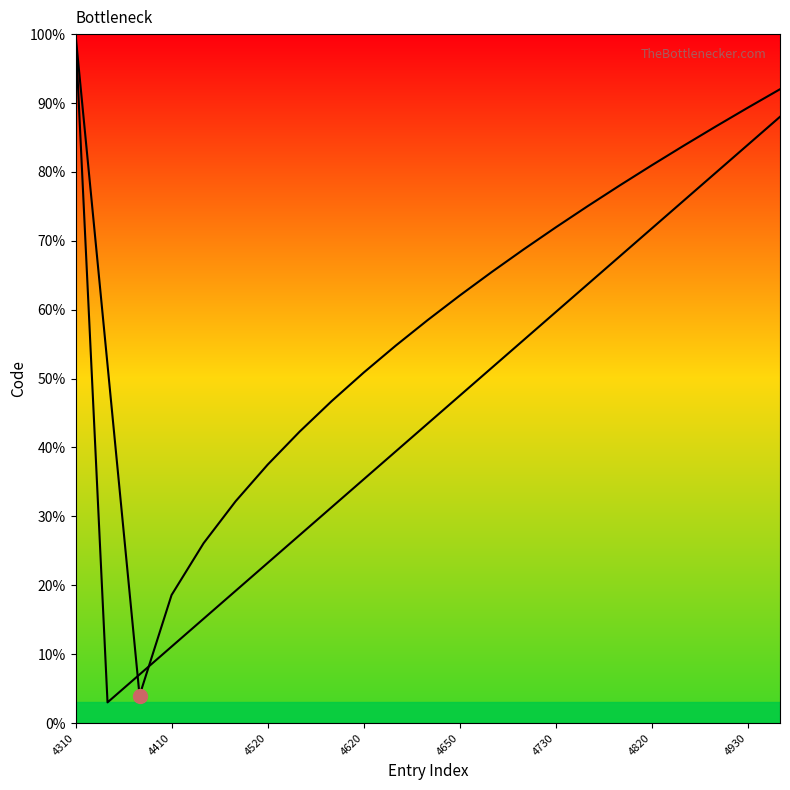

How many data points does each series have?

23